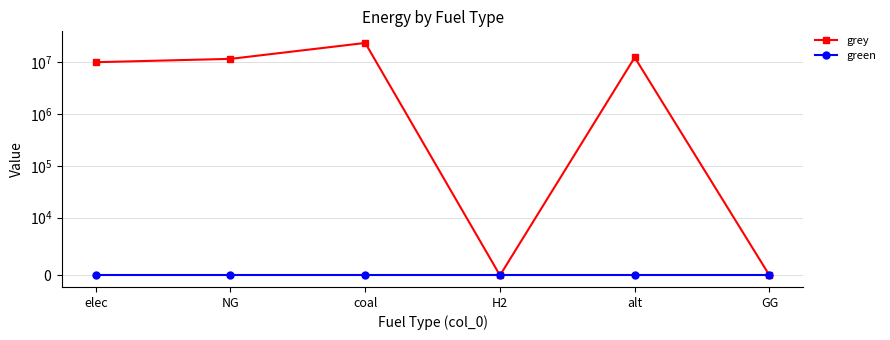

Reading right to left, extract all data points from this chart.

grey: 0.0	12288253.3	0.0	23333392.0	11514734.4	9928235.0
green: 0.0	0.0	0.0	0.0	0.0	0.0